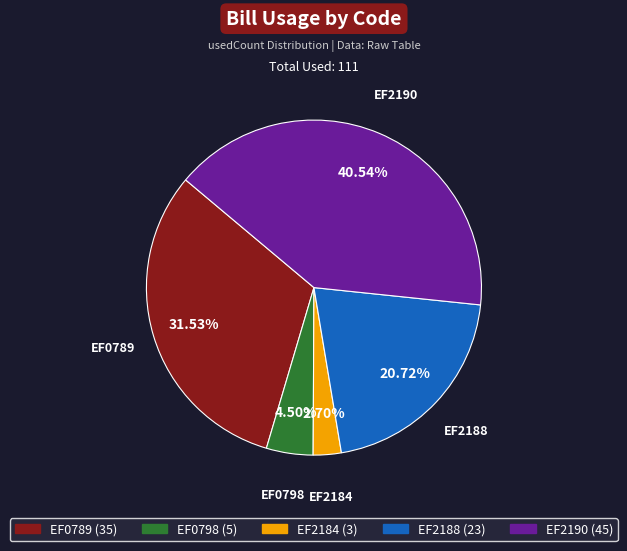

Is there a majority slice in this chart?

No